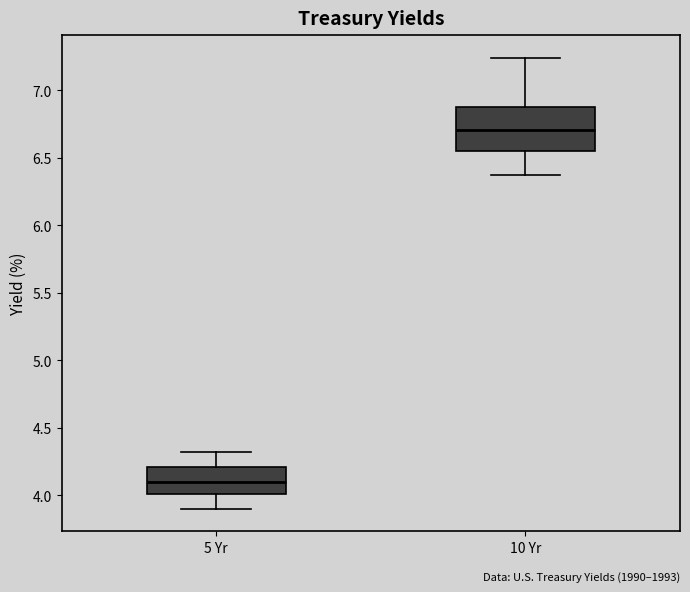

Which box has the lowest median line?

5 Yr